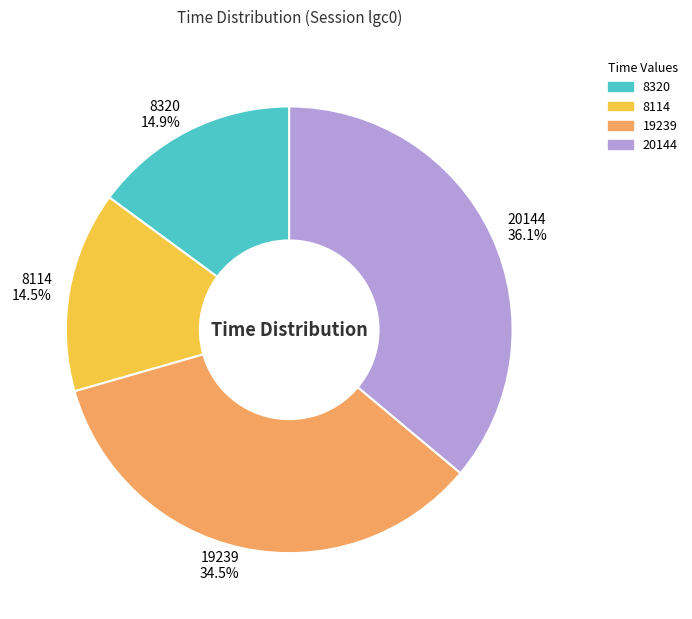

What is the ratio of the value at 8114 to the value at 19239?

0.4